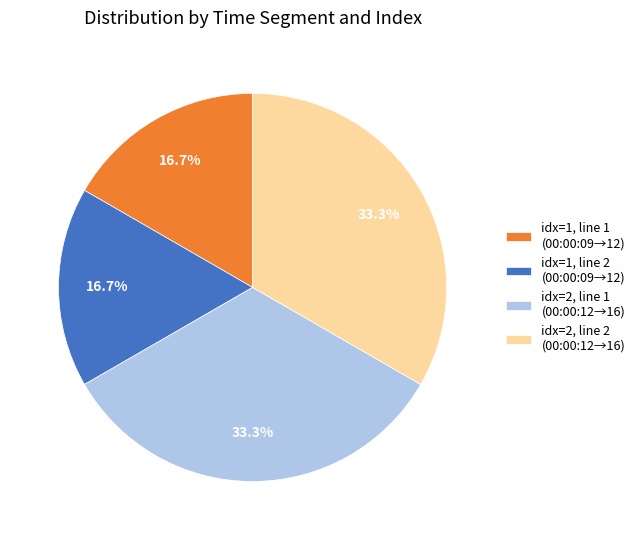

Combined, do idx=1, line 1 (00:00:09→12) and idx=1, line 2 (00:00:09→12) account for over 50%?

No